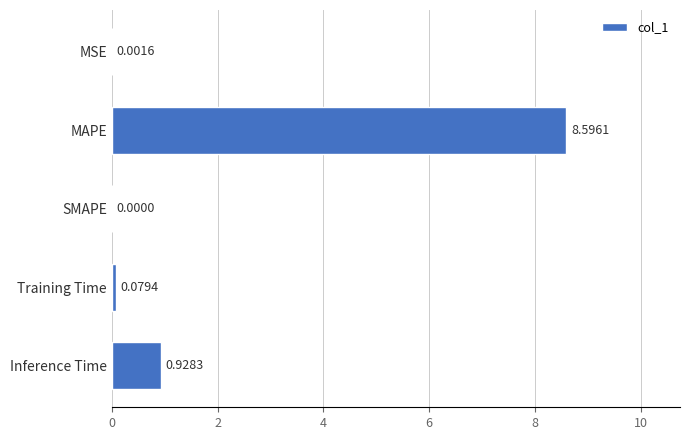

Which label corresponds to the largest value in the chart?

MAPE